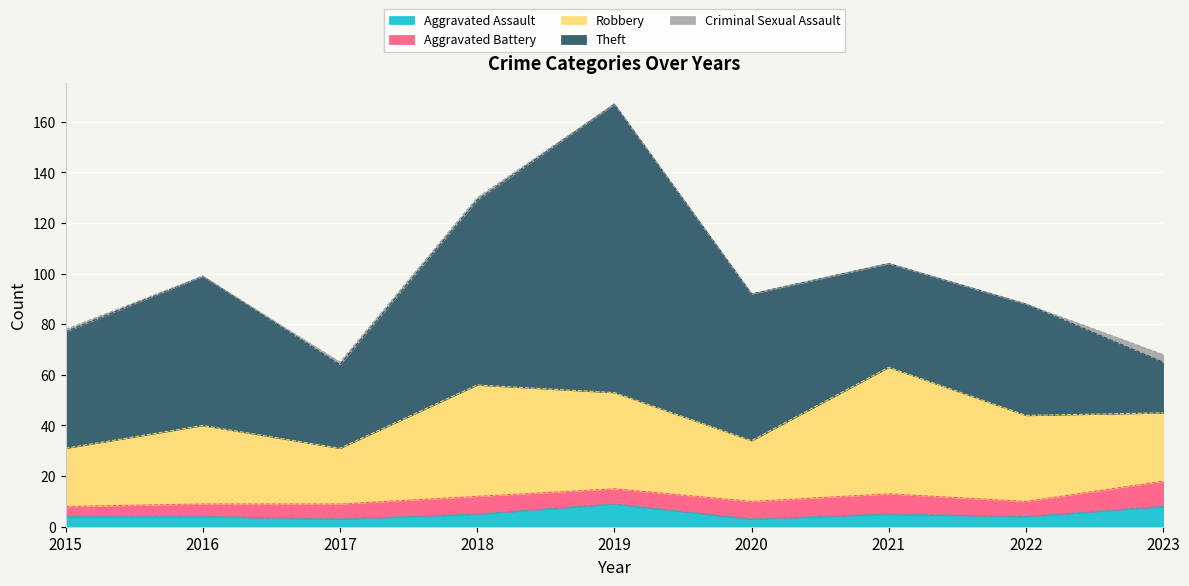

Where is the first local maximum for Aggravated Assault?

2019